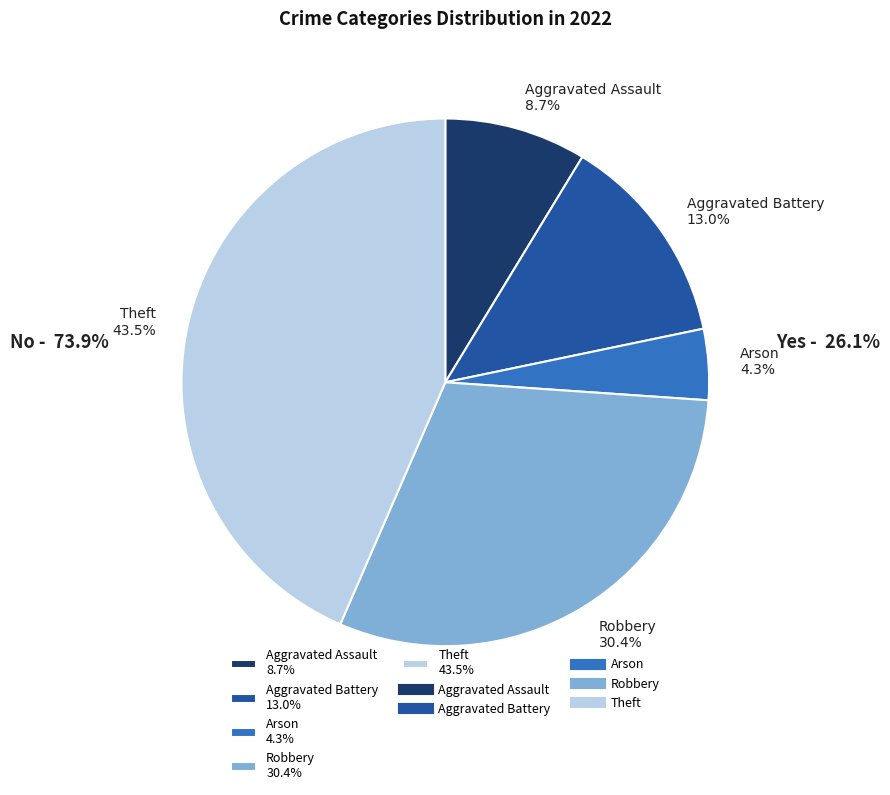

What percentage do Aggravated Battery and Aggravated Assault together represent?

21.7%